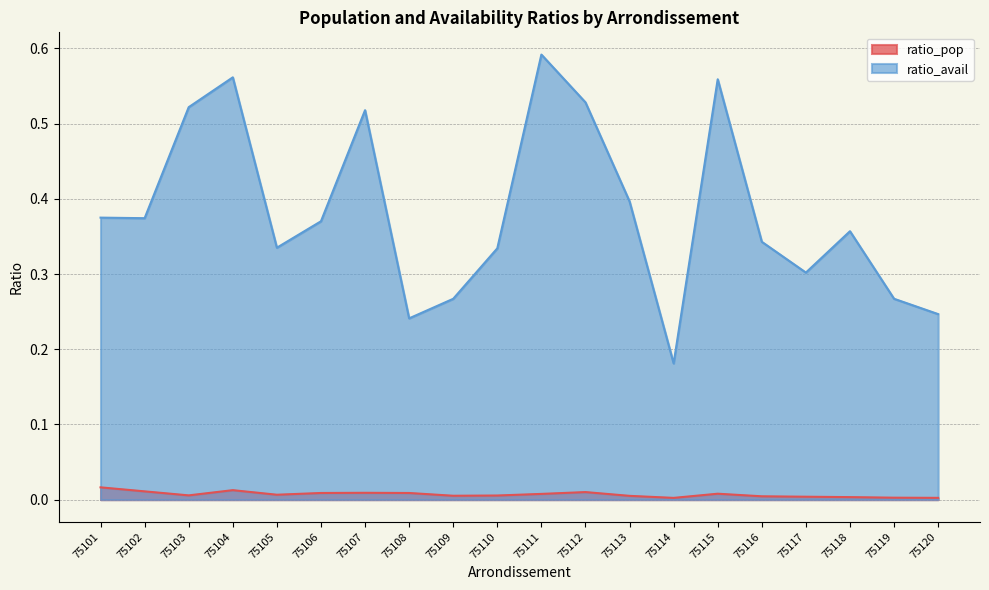

Rank the series by their average value, from lowest to highest.

ratio_pop, ratio_avail